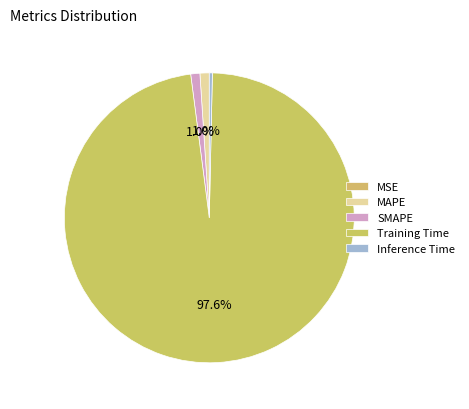

Rank the categories by value from highest to lowest.

Training Time, MAPE, SMAPE, Inference Time, MSE